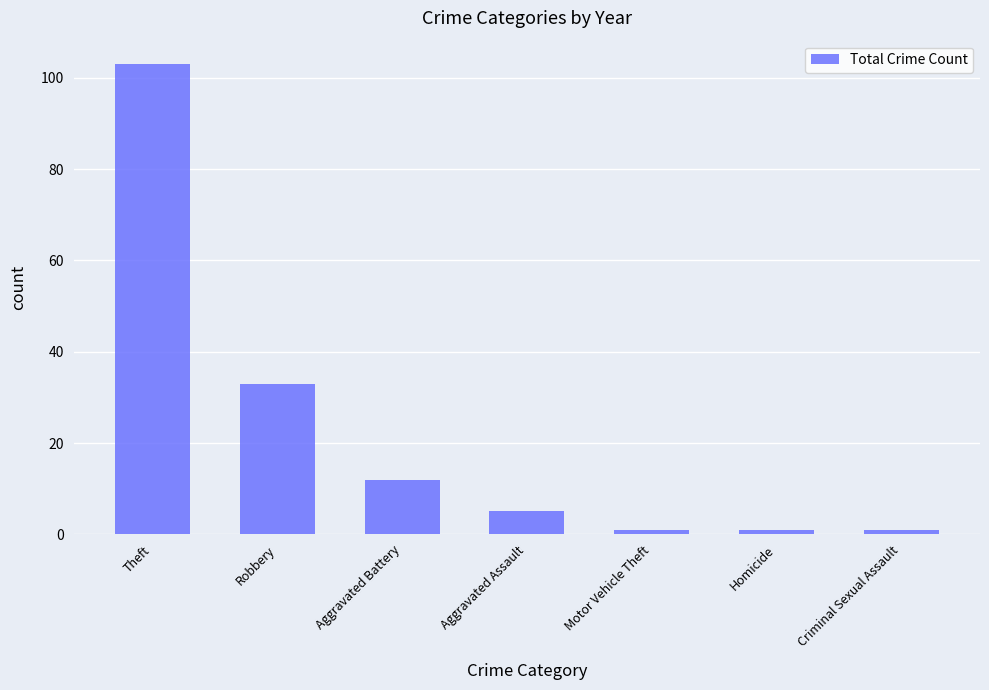

What is the sum of the values at Aggravated Battery and Aggravated Assault?

17